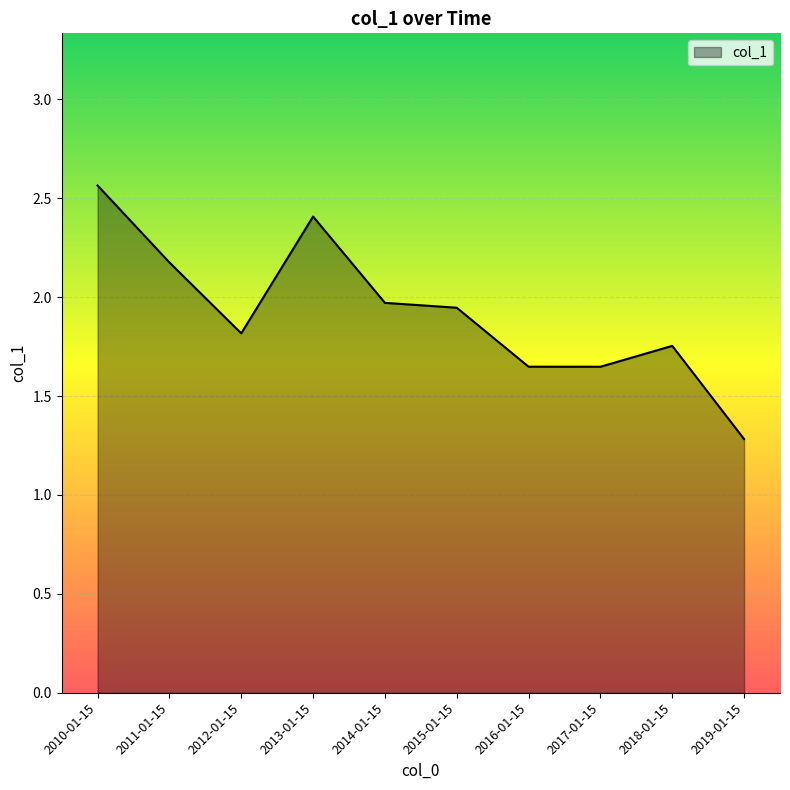

What is the difference between the values at 2018-01-15 and 2014-01-15?

0.2